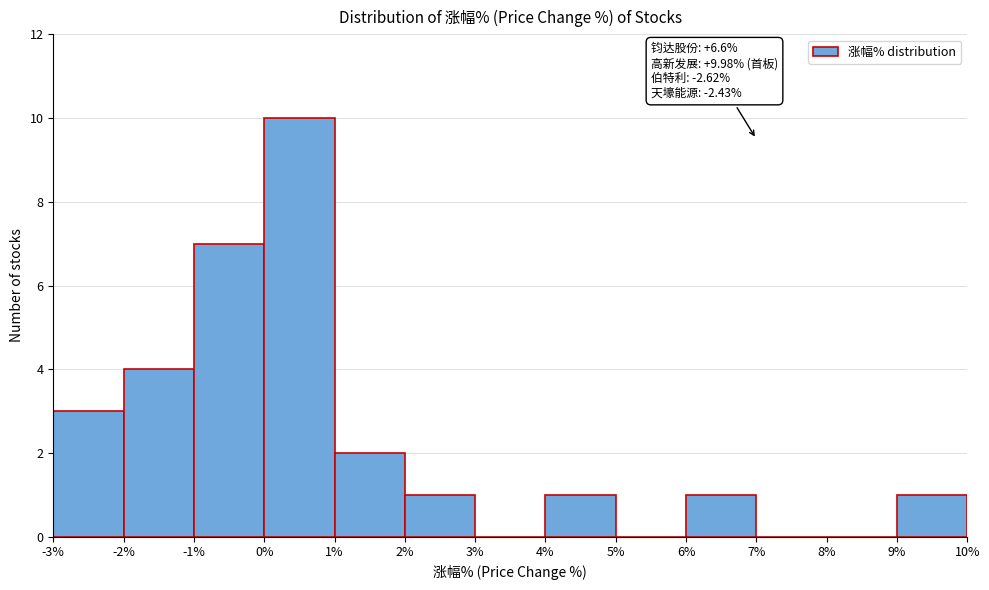

Over which range of the x-axis is the bar tallest?

0% to 1%